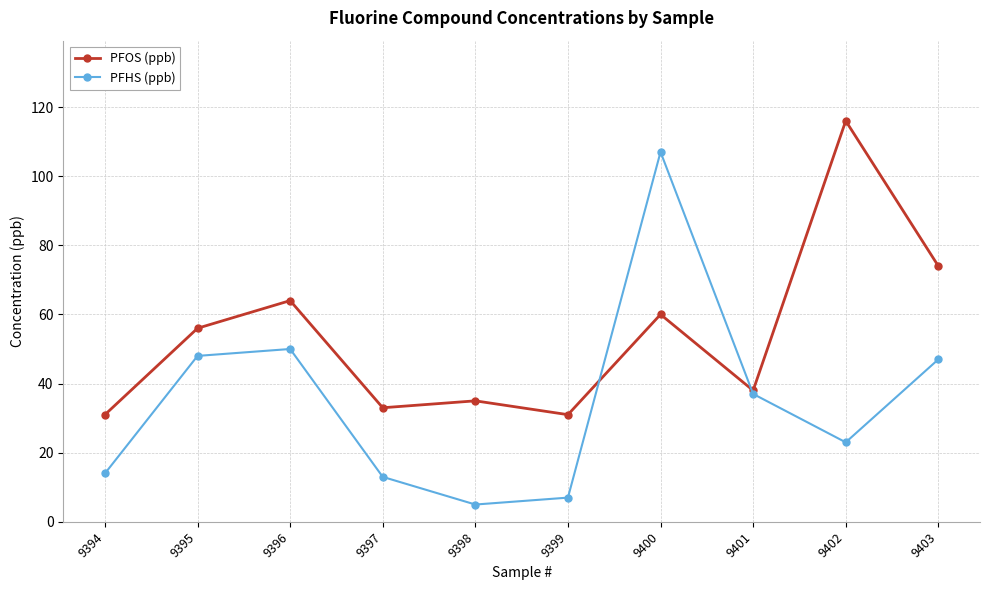

Which series ends up on top after the final intersection of PFOS (ppb) and PFHS (ppb)?

PFOS (ppb)